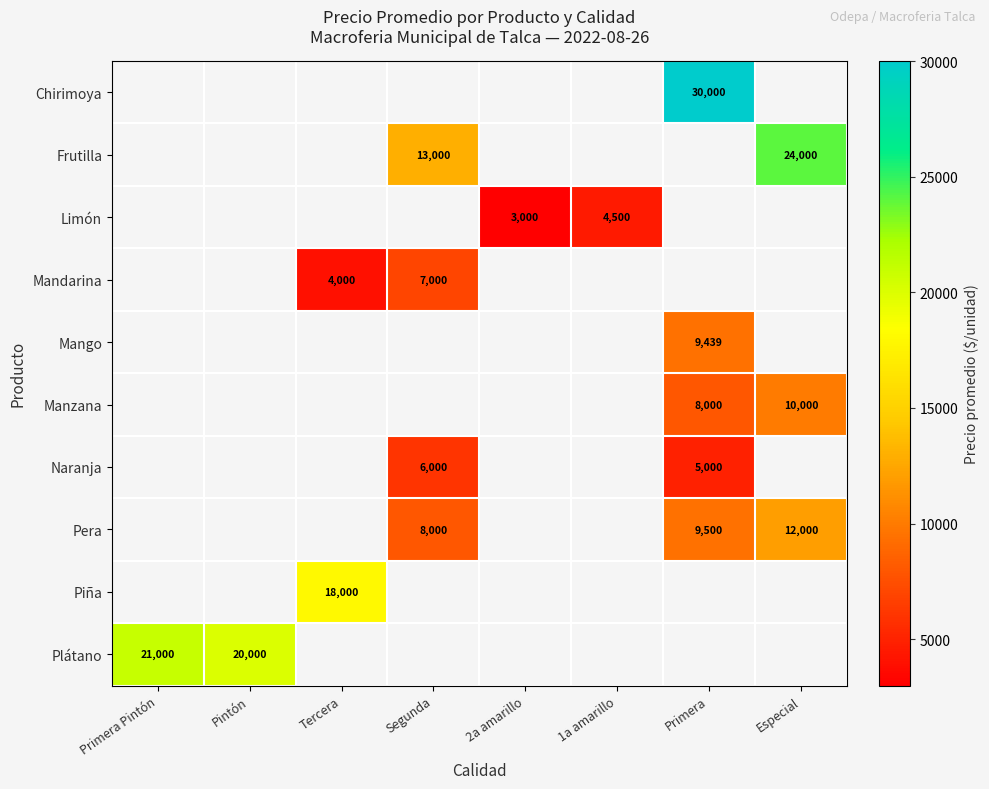

Between Primera Pintón and Especial, which is larger?

Especial